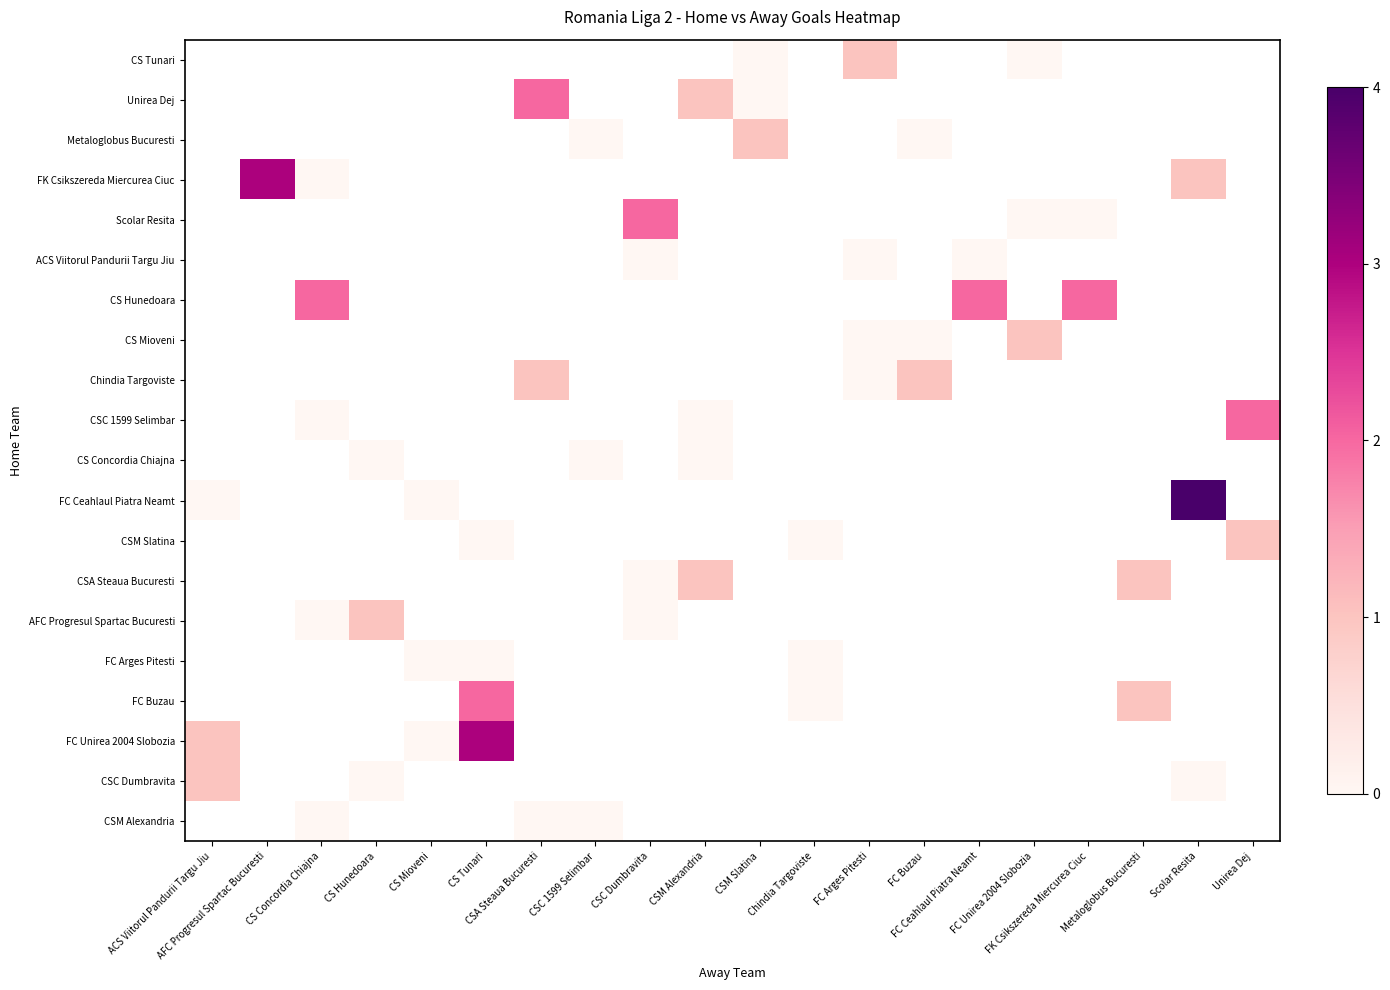

Which category has the lowest value across all series?

CSM Slatina